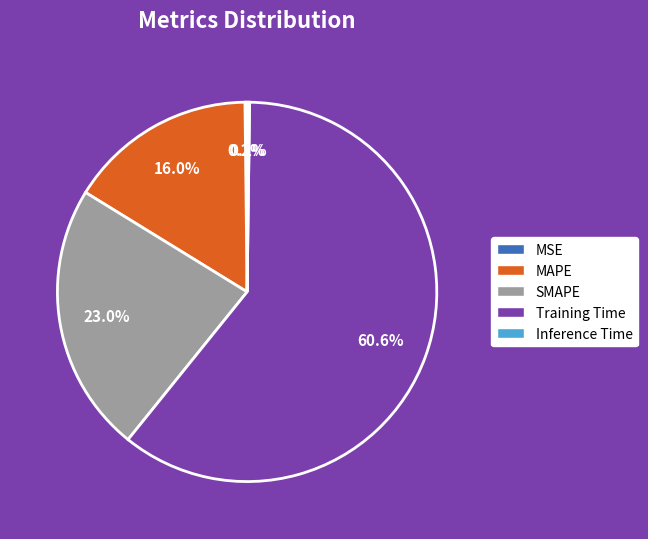

What portion of the pie excludes SMAPE?

77.0%